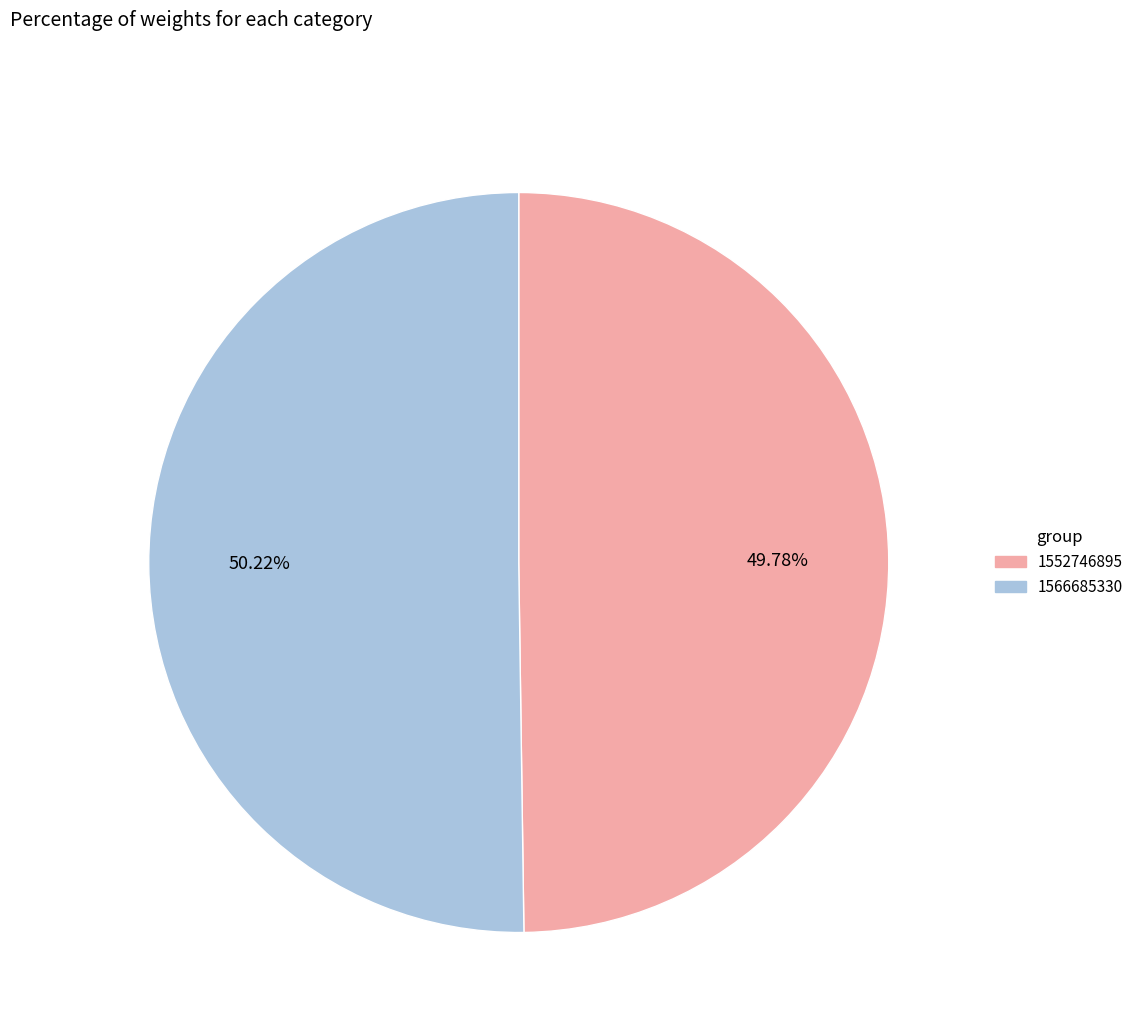

Combined, what portion of the pie is 1566685330 and 1552746895?

100.0%